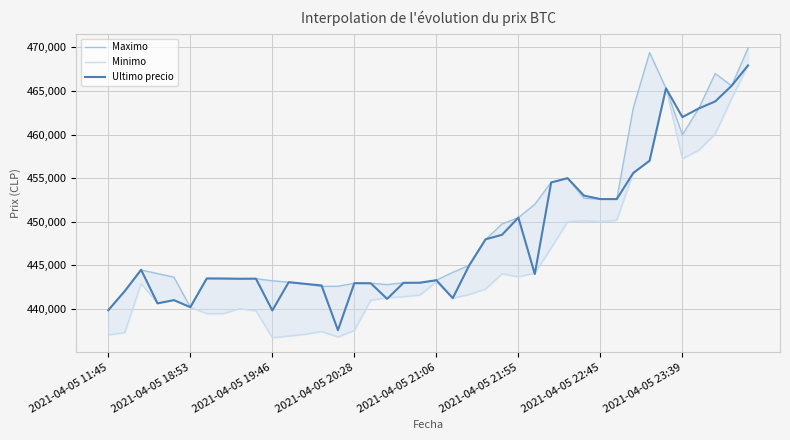

What is the lowest value of the Minimo series?

436692